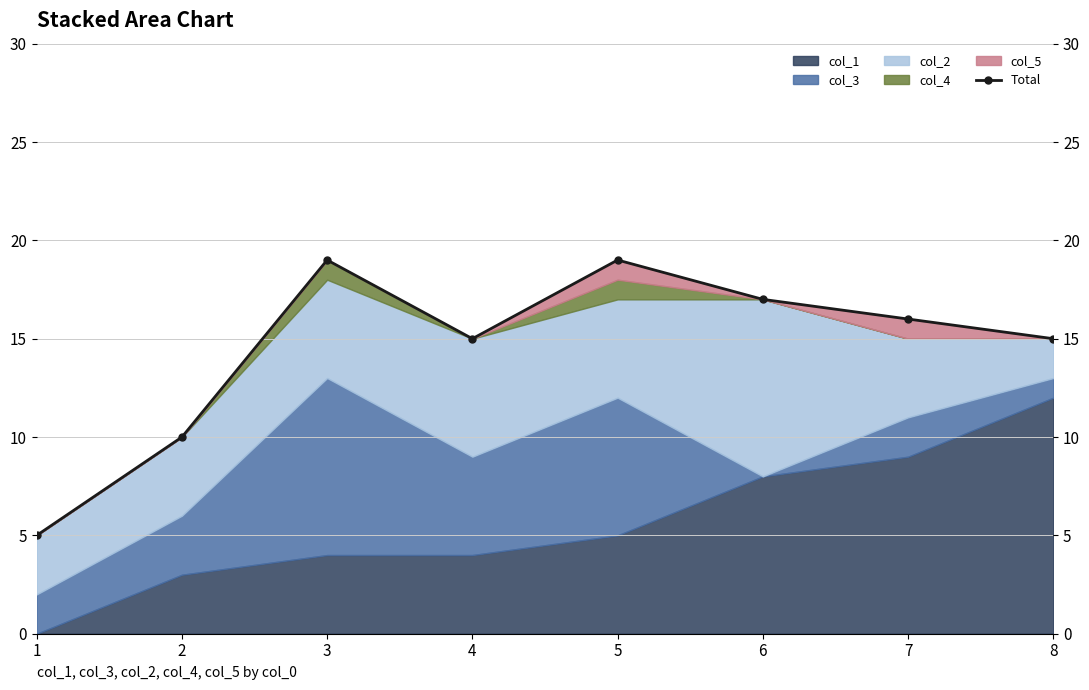

Reading right to left, what are all the values shown in this chart?

8=15	7=16	6=17	5=19	4=15	3=19	2=10	1=5